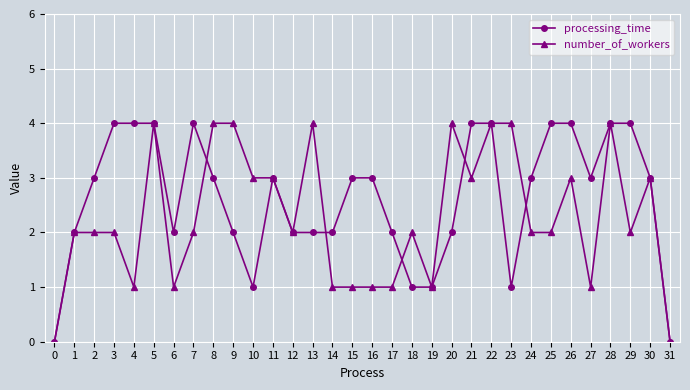

What is the highest value of the processing_time series?

4